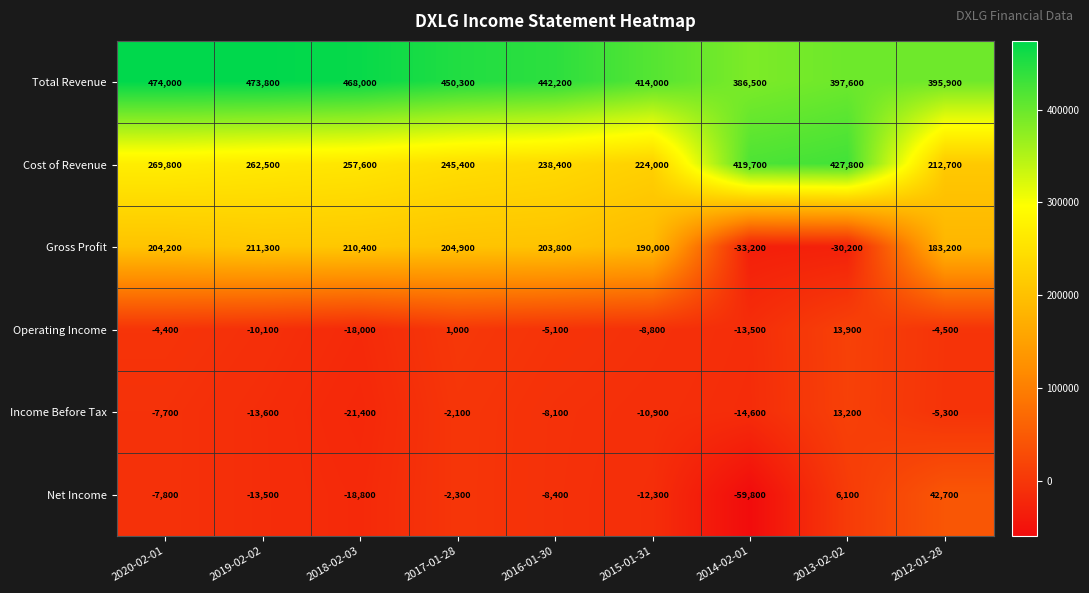

At how many categories does at least one series exceed 458019?

3